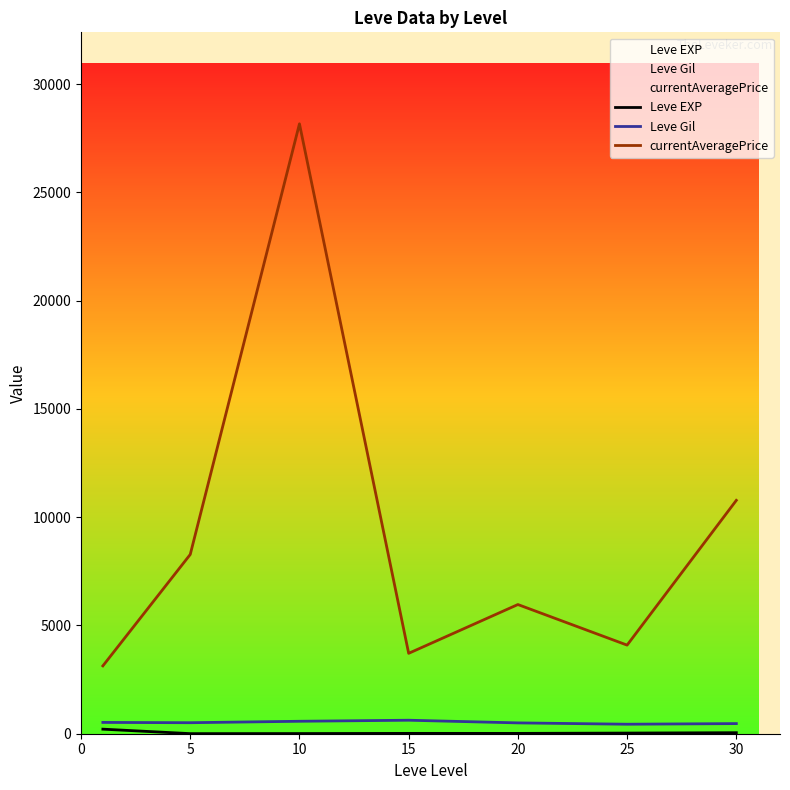

True or false: Leve Gil has more than 1 points higher than both neighbors.

False